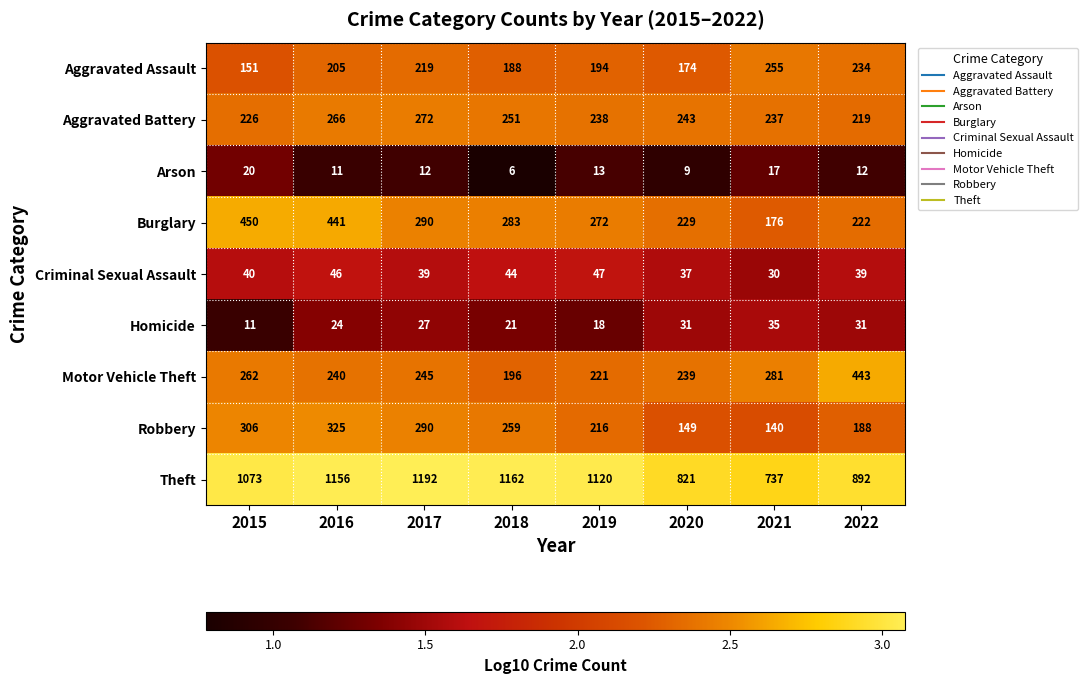

How many distinct data groups are displayed?

9